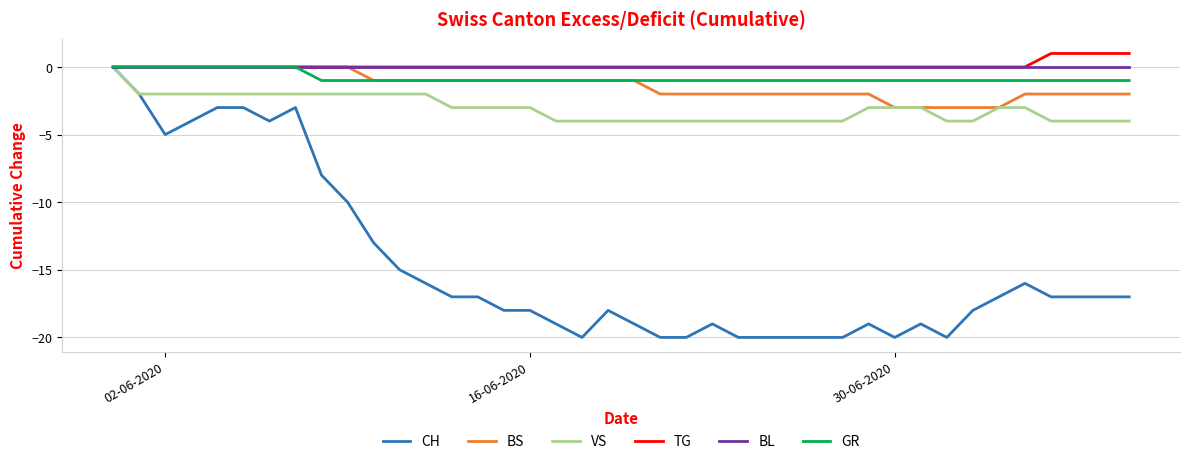

Does the chart display data point markers on the line(s)?

No